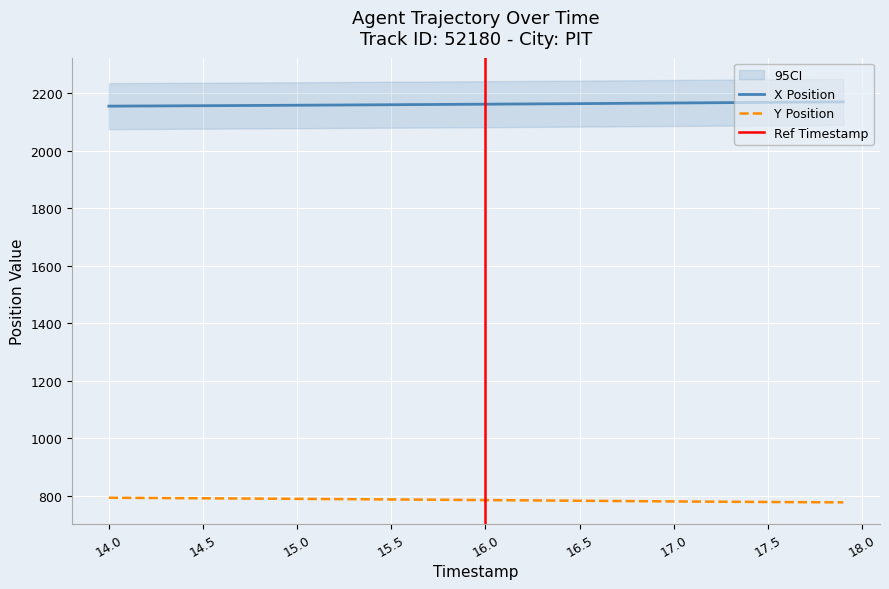

How many series are shown in this chart?

2